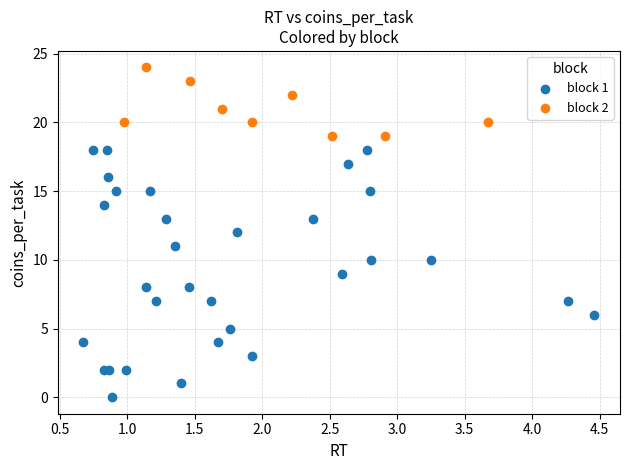

Which series has the widest spread of Y values?

block 1